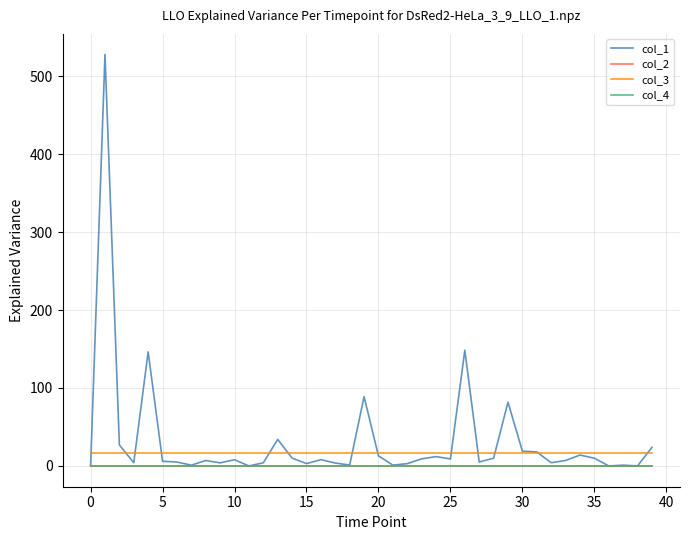

Which series has the widest spread of values?

col_1